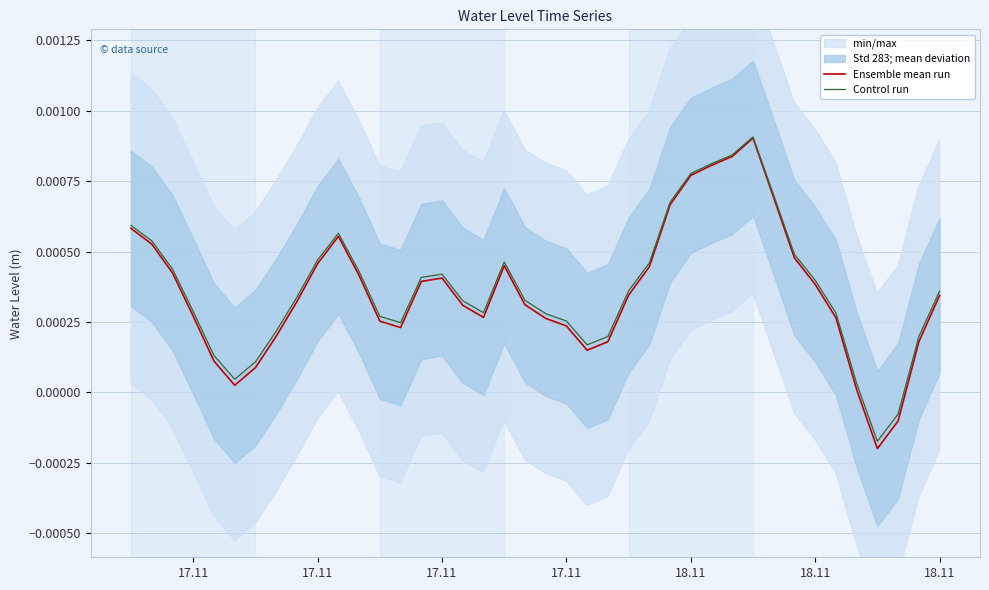

How many values in the Ensemble mean run series are below 0?

2